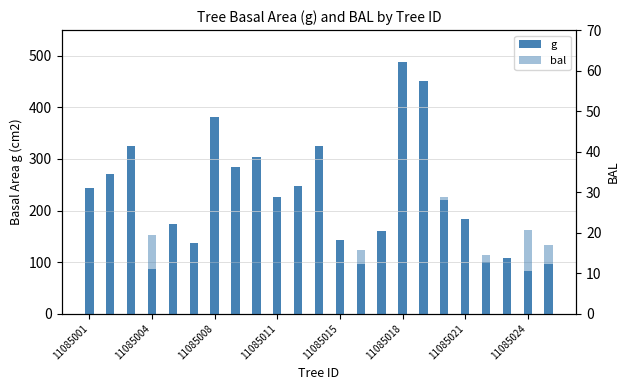

How many bars are there in each group?

2